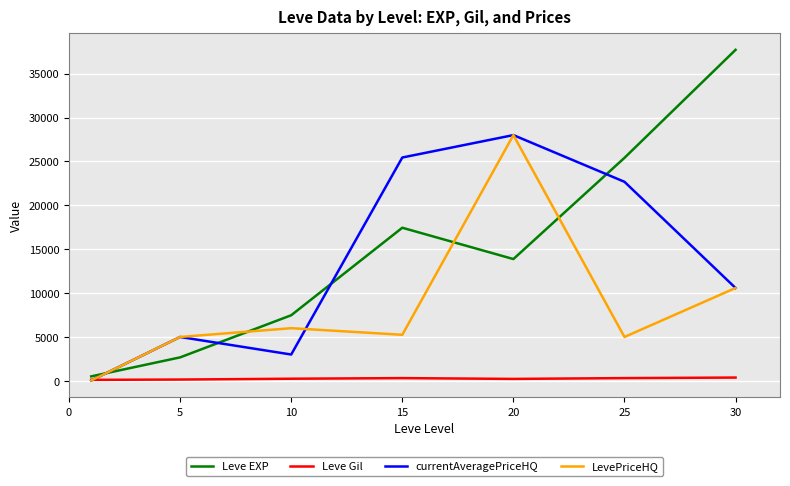

What is the greatest value displayed?

37715.0